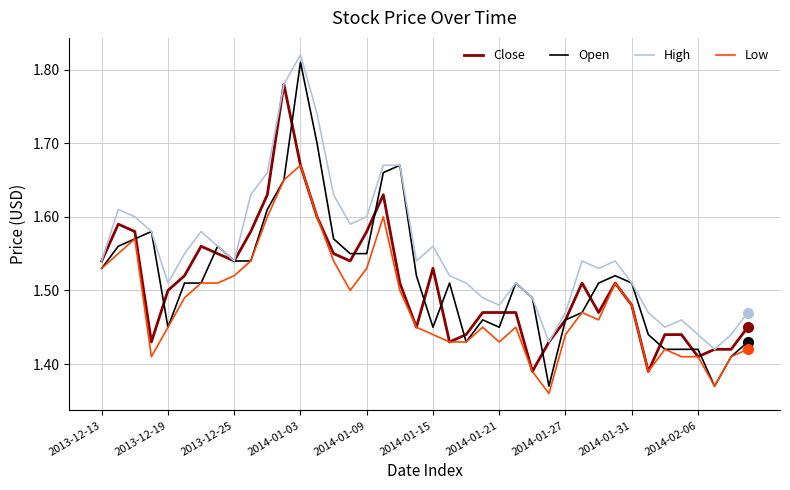

Which series has the largest range (max minus min)?

Open